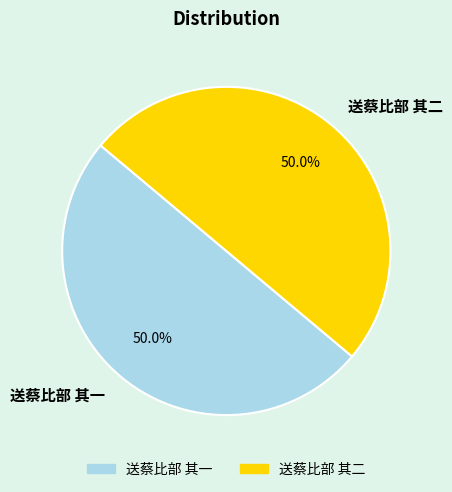

What is the ratio of the value at 送蔡比部 其二 to the value at 送蔡比部 其一?

1.0